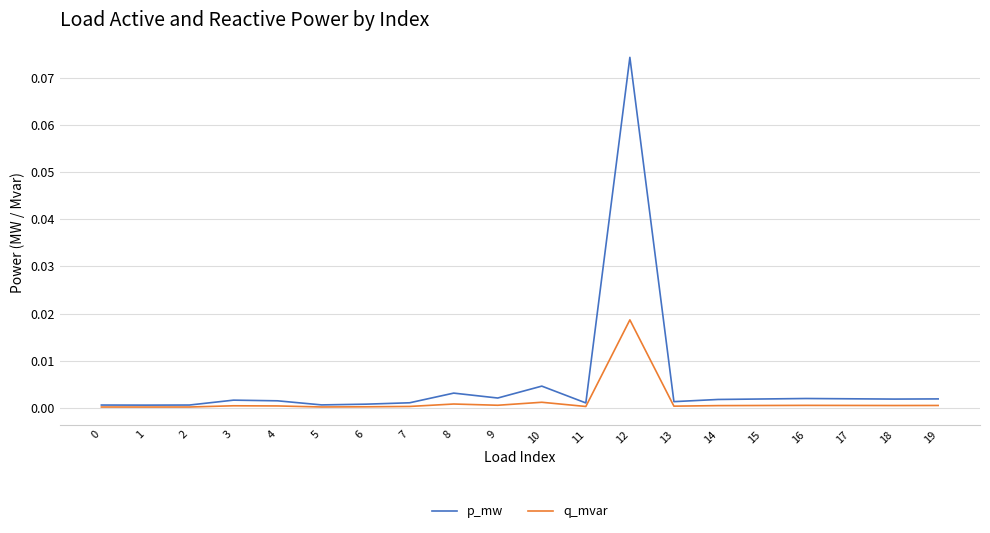

Which series has the largest total across all categories?

p_mw